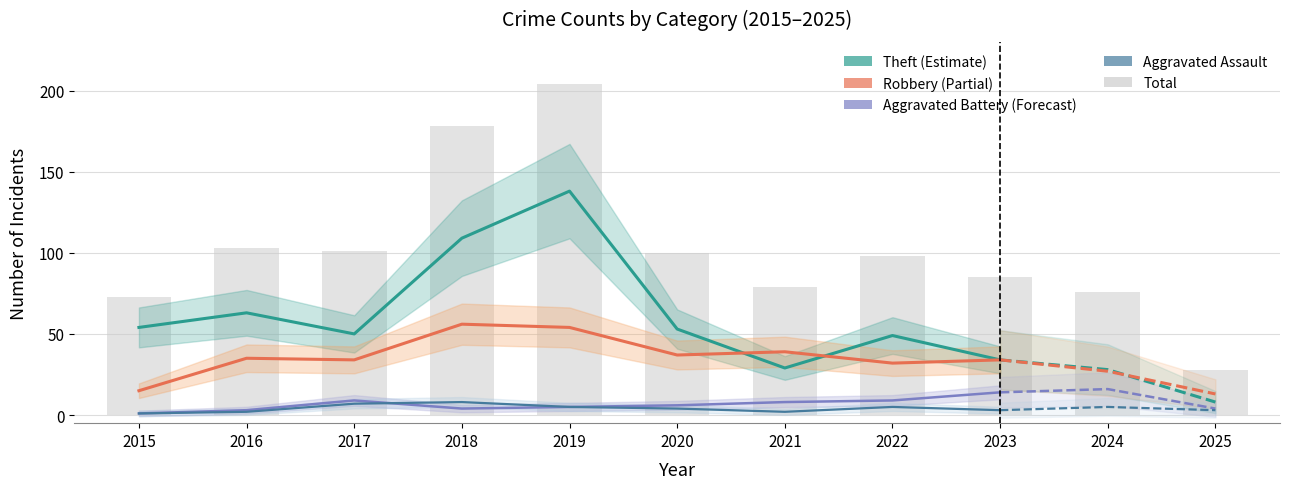

At which label is Robbery closest to 34?

2017